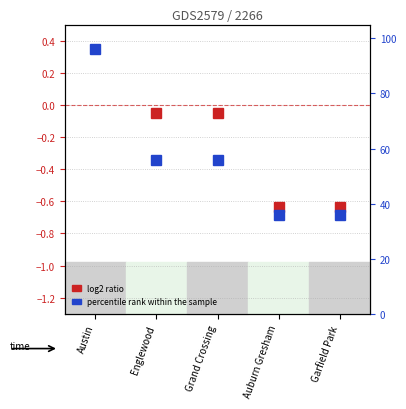

What are all the series names shown in the legend?

log2 ratio, percentile rank within the sample